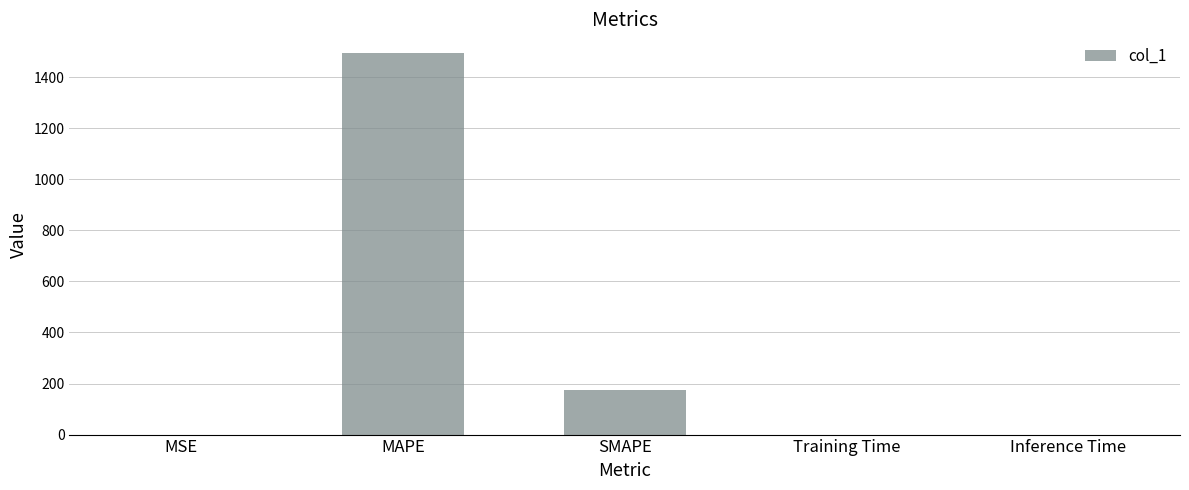

The value at Training Time is 0.0. True or false?

True